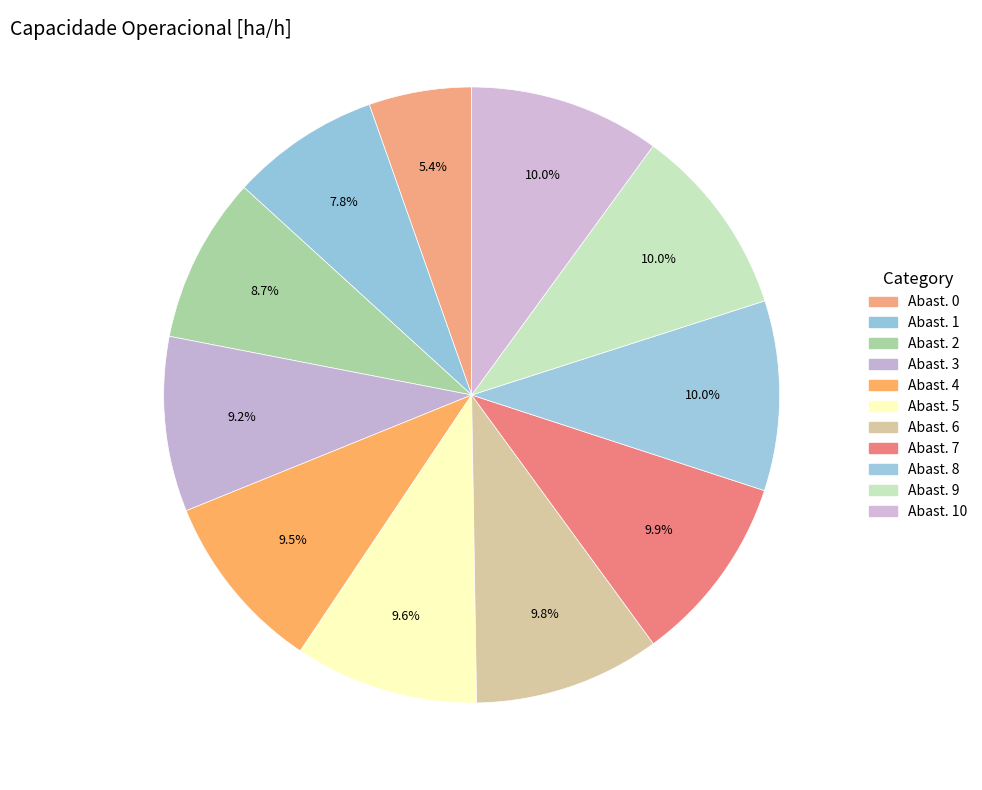

How many segments does this pie chart have?

11